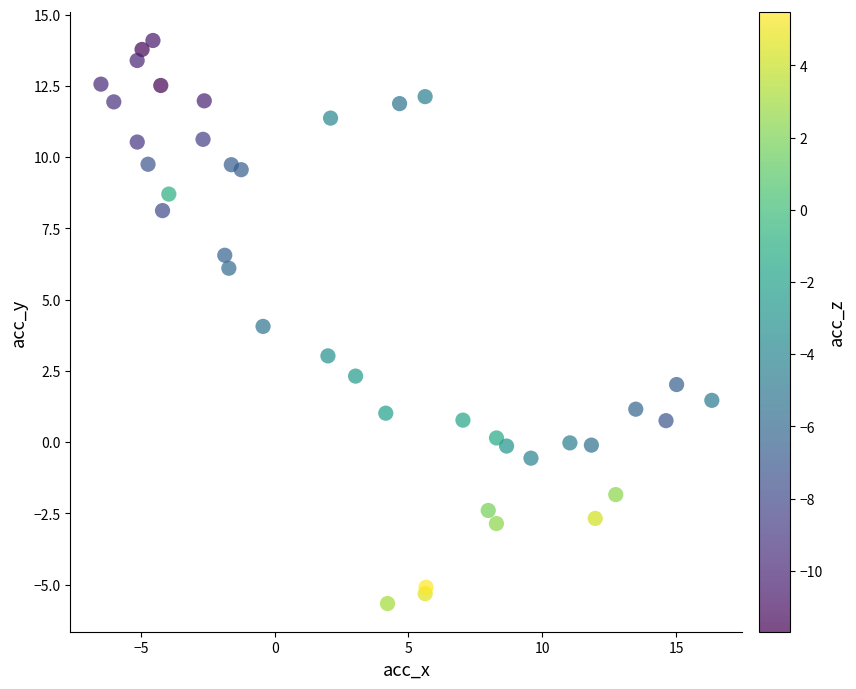

What is the range of X values (max minus min)?

22.8